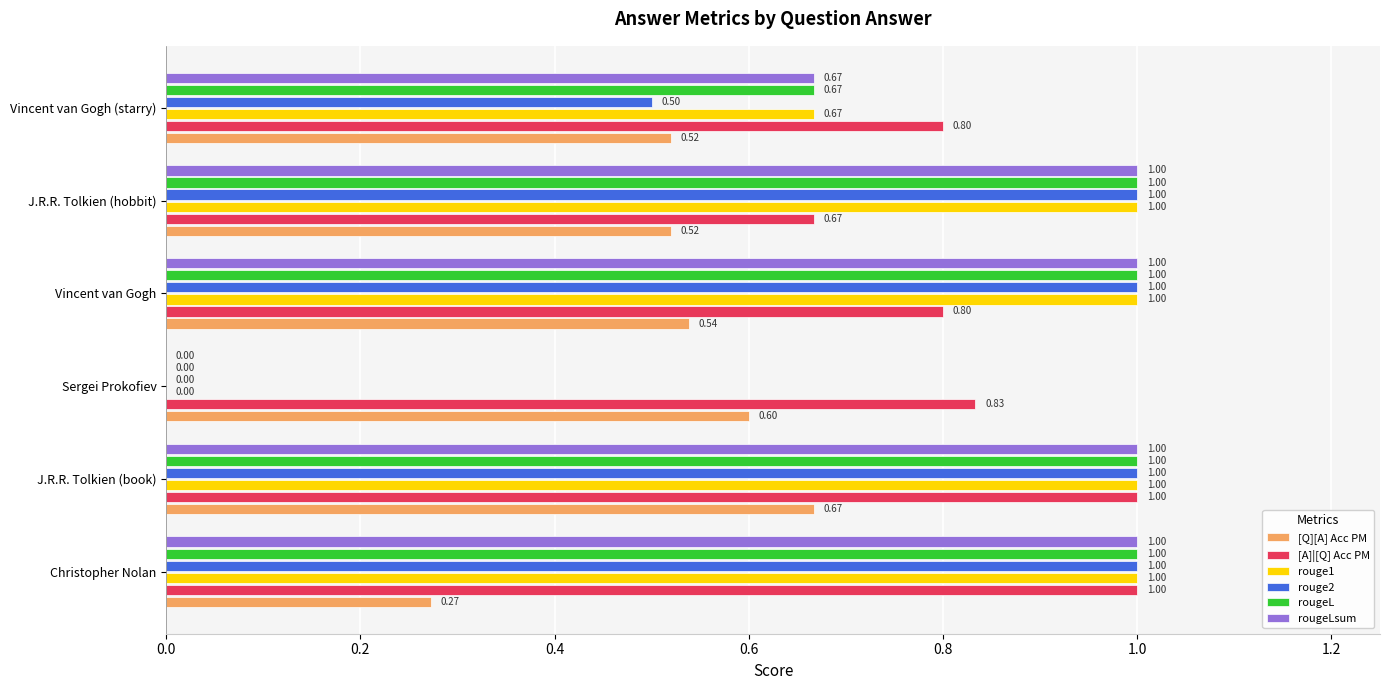

What is the average value of the rougeLsum series?

0.8